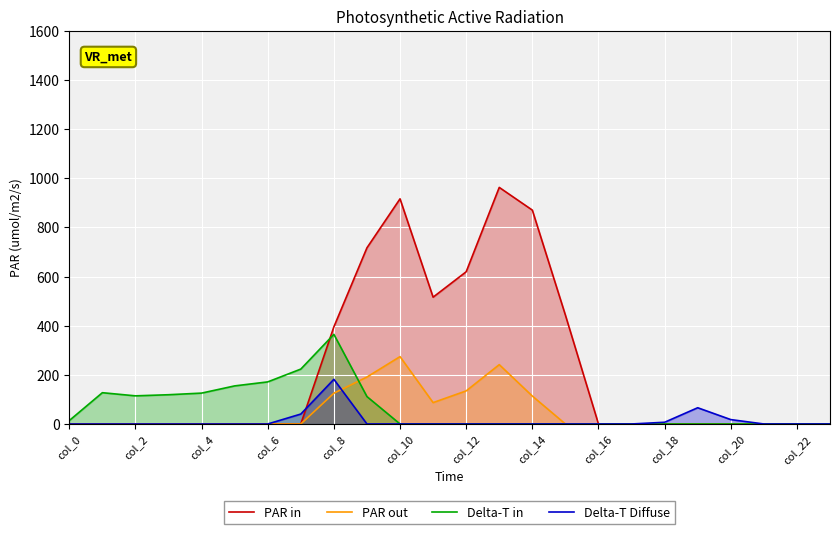

Which series has the widest spread of values?

PAR in